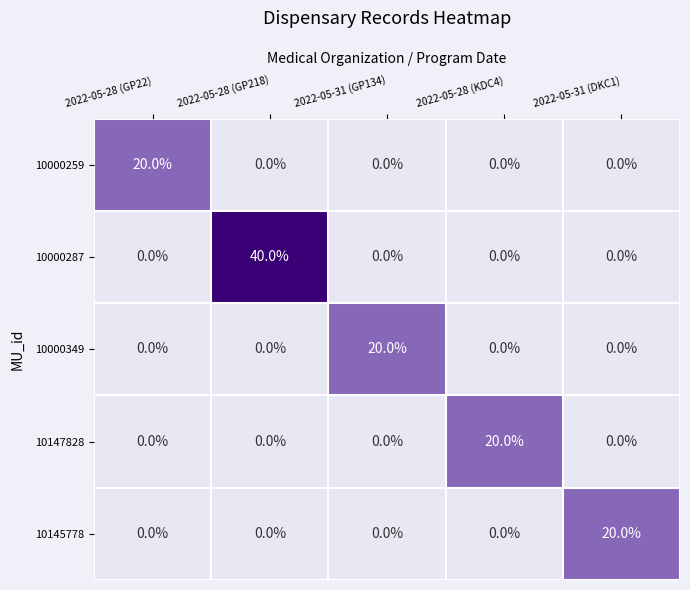

Reading left to right, transcribe all the data shown in this chart.

10000259: 2022-05-28 (GP22)=20	2022-05-28 (GP218)=0	2022-05-31 (GP134)=0	2022-05-28 (KDC4)=0	2022-05-31 (DKC1)=0
10000287: 2022-05-28 (GP22)=0	2022-05-28 (GP218)=40	2022-05-31 (GP134)=0	2022-05-28 (KDC4)=0	2022-05-31 (DKC1)=0
10000349: 2022-05-28 (GP22)=0	2022-05-28 (GP218)=0	2022-05-31 (GP134)=20	2022-05-28 (KDC4)=0	2022-05-31 (DKC1)=0
10147828: 2022-05-28 (GP22)=0	2022-05-28 (GP218)=0	2022-05-31 (GP134)=0	2022-05-28 (KDC4)=20	2022-05-31 (DKC1)=0
10145778: 2022-05-28 (GP22)=0	2022-05-28 (GP218)=0	2022-05-31 (GP134)=0	2022-05-28 (KDC4)=0	2022-05-31 (DKC1)=20